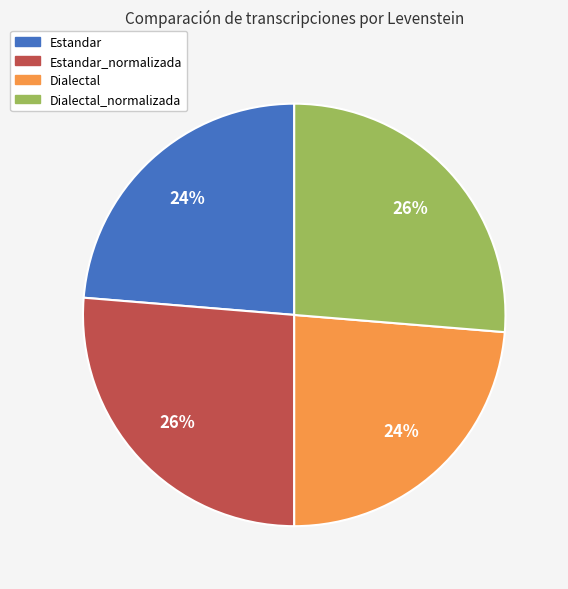

How many segments does this pie chart have?

4